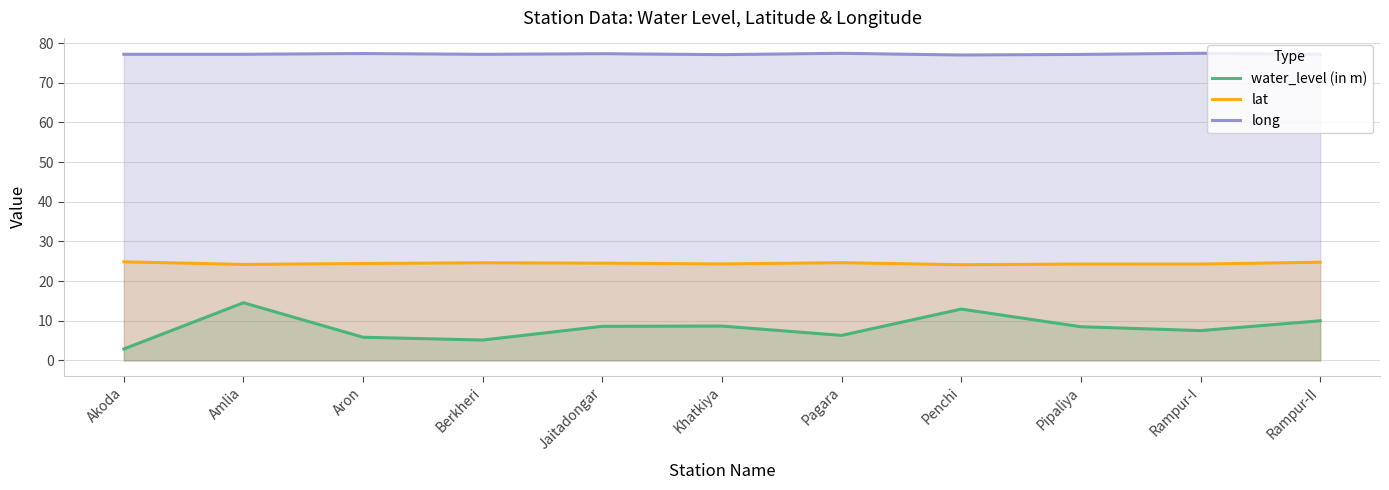

Which label corresponds to the largest value in the chart?

Rampur-I